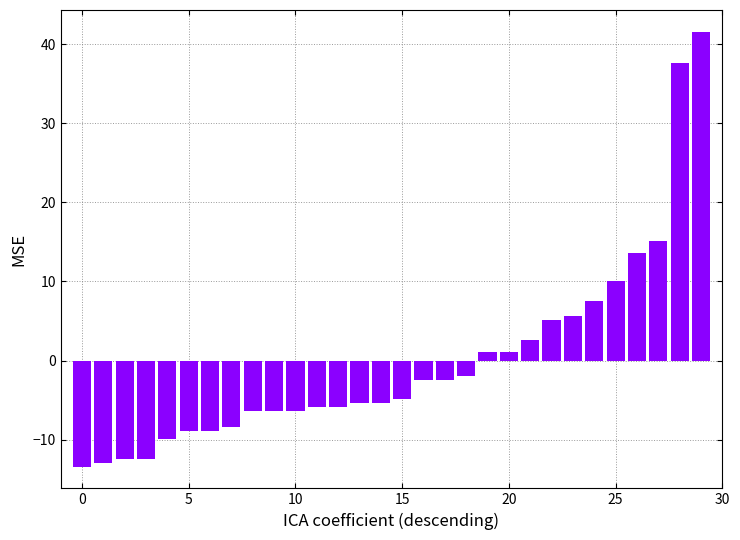

What is the smallest value displayed?

-13.4